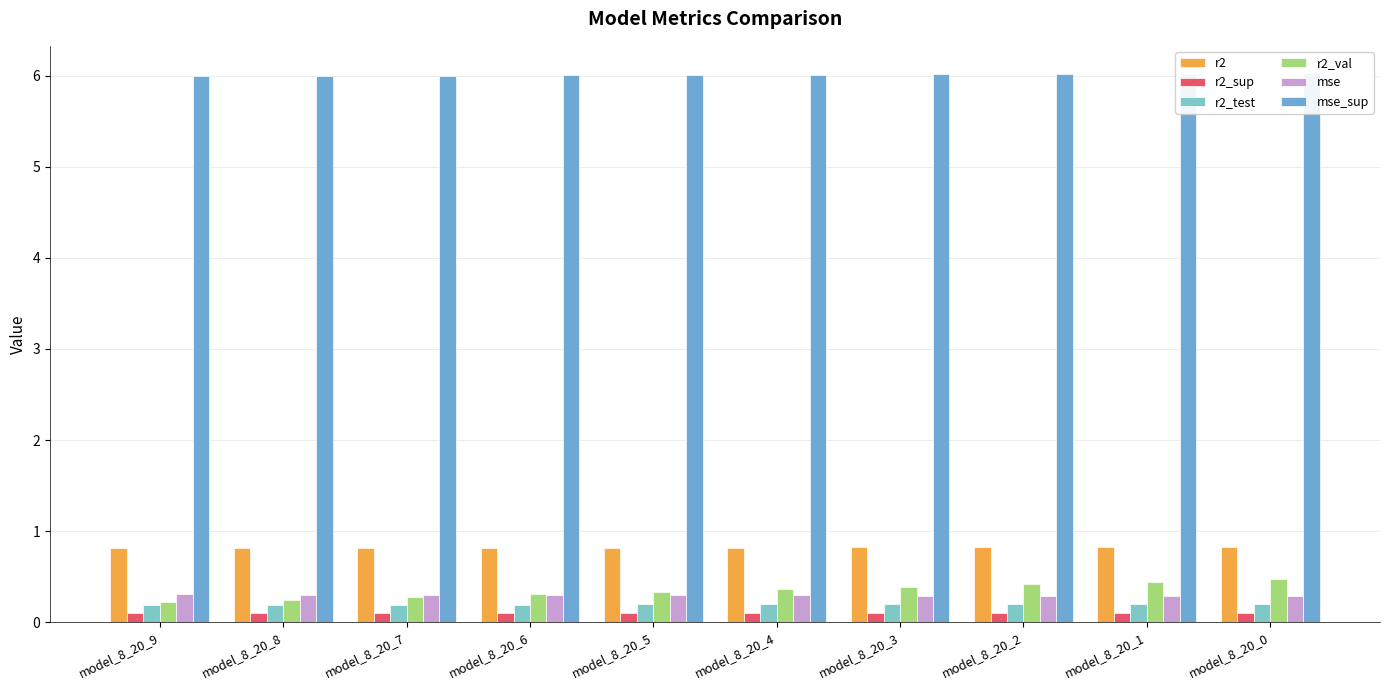

What is the average value of the r2_sup series?

0.1